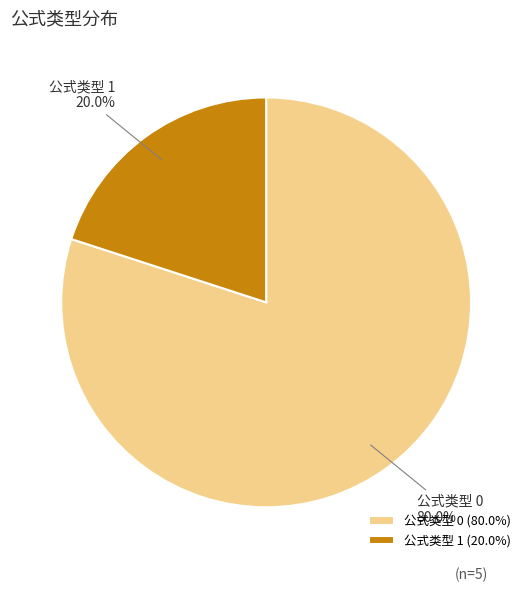

Is there any slice that represents more than half of the pie?

Yes